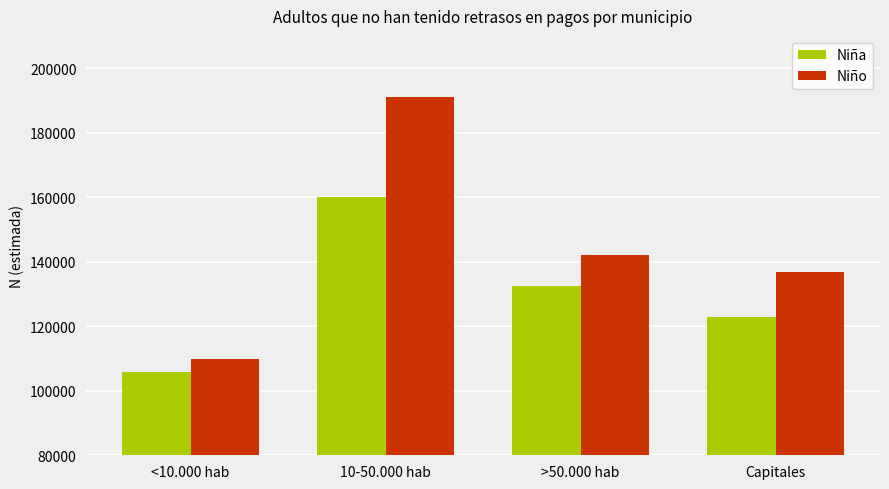

What is the difference between the maximum and minimum values in the Niño series?

81357